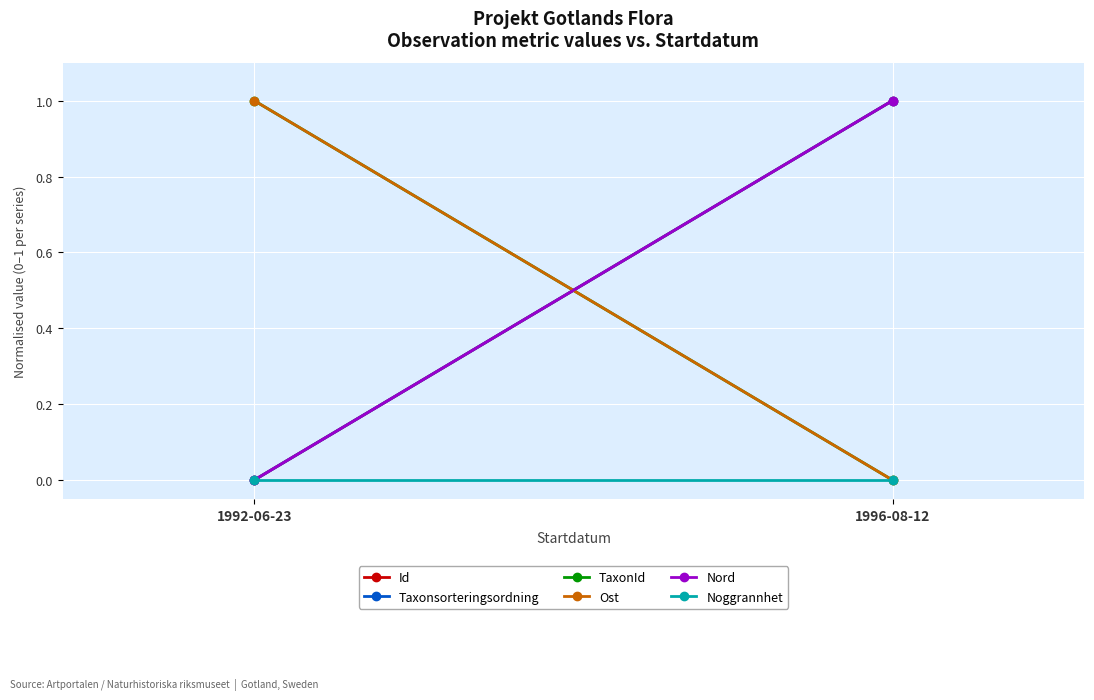

Rank the series at 1996-08-12 from lowest to highest value.

TaxonId, Ost, Noggrannhet, Id, Taxonsorteringsordning, Nord